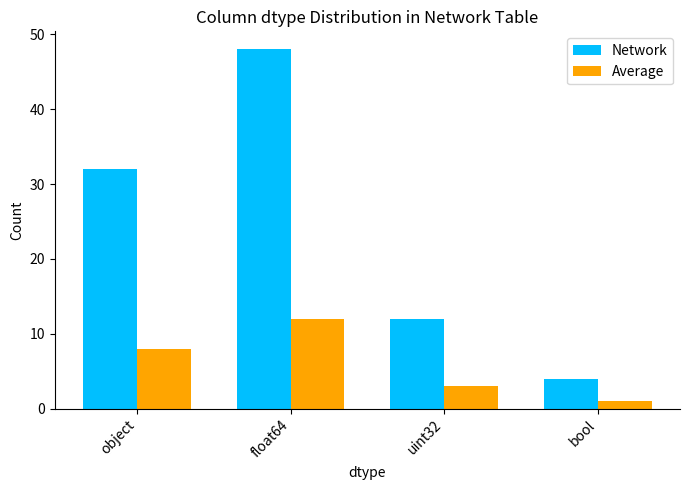

What is the difference between the highest and lowest values at bool?

3